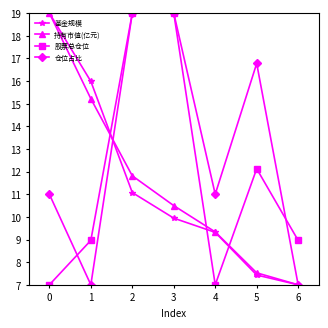

What is the difference between the maximum and second lowest values in the 股票总仓位 series?

12.0